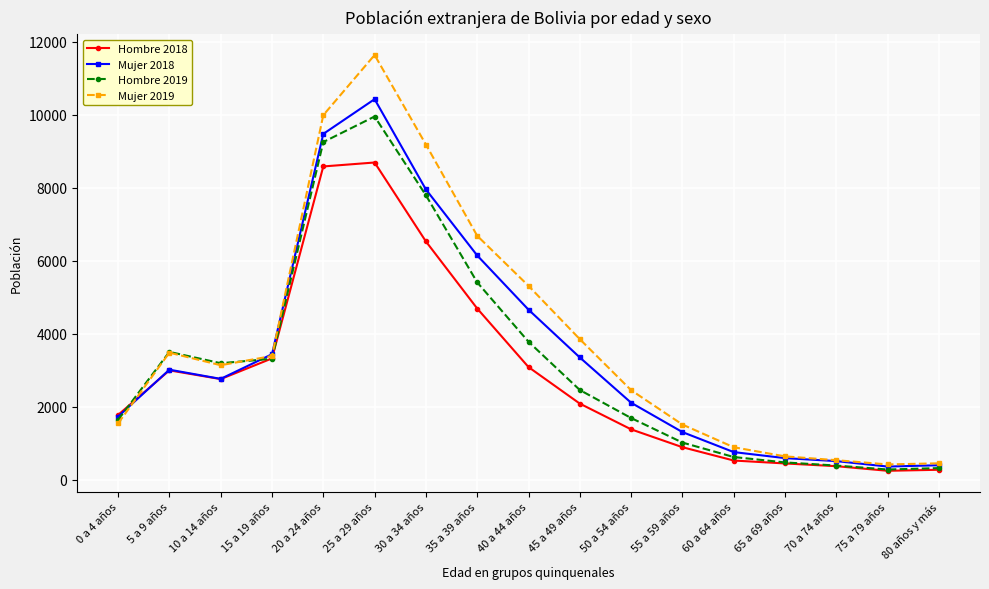

The value of Mujer 2019 at 15 a 19 años is 3387. True or false?

True